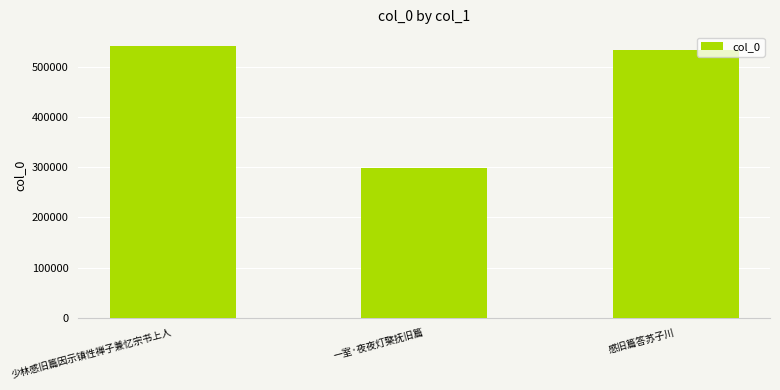

Reading left to right, extract all data points from this chart.

少林感旧篇因示镇性禅子兼忆宗书上人=541841	一室·夜夜灯檠抚旧篇=297976	感旧篇答苏子川=532905